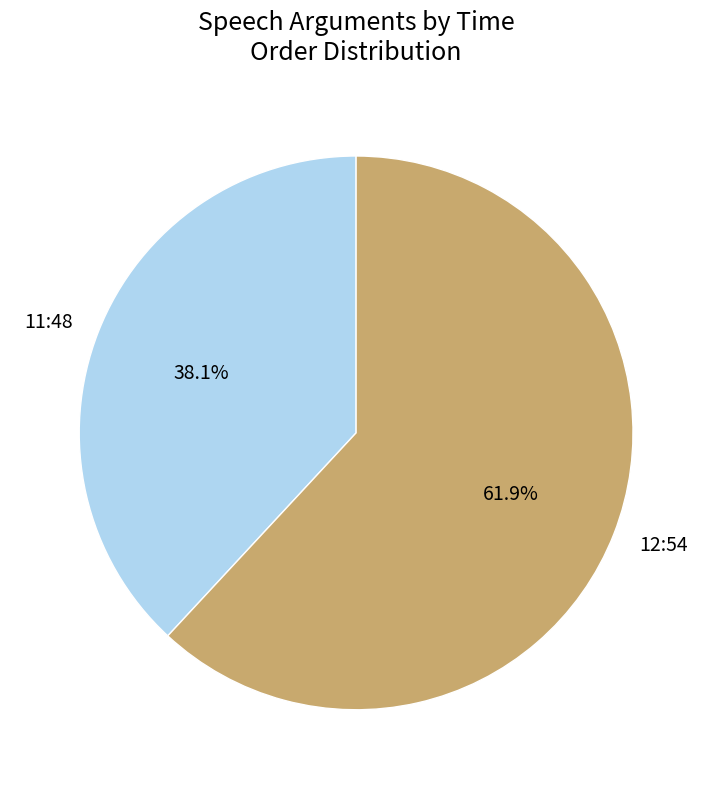

Which slice represents more than half of the pie?

12:54